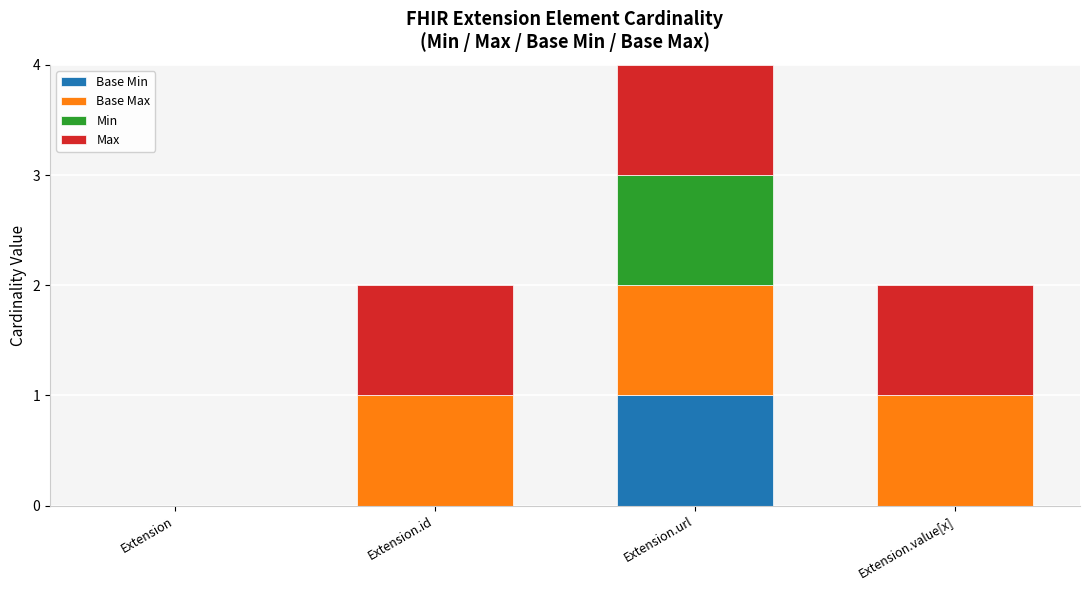

What is the total value across all series at Extension.url?

4